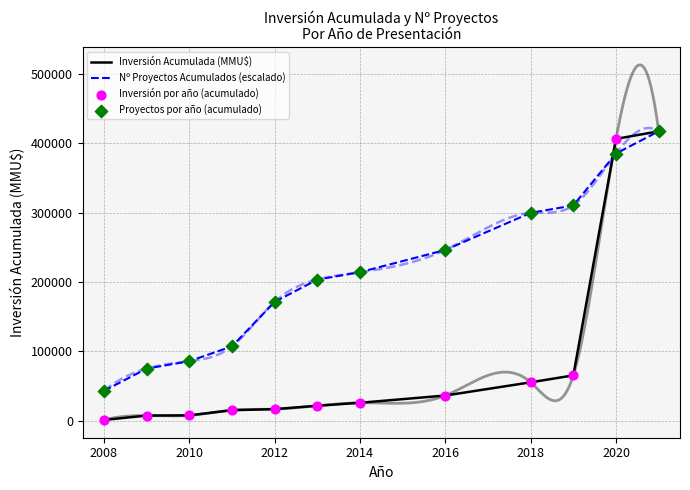

Which series has the widest spread of Y values?

Inversión Acumulada (MMU$)